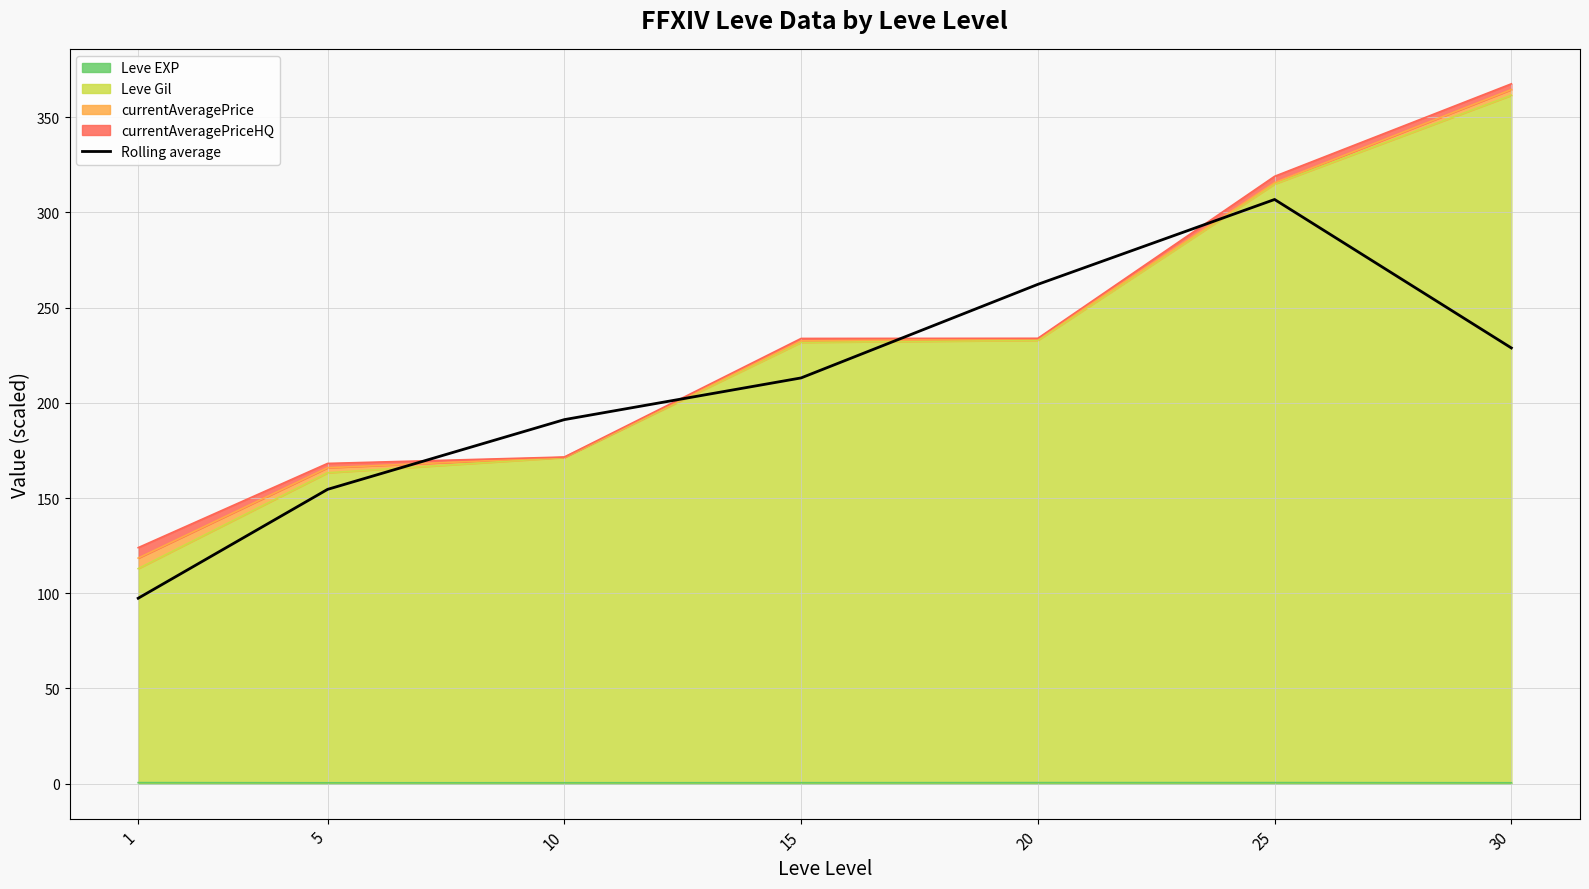

Is it true that the value at 30 is 325.8?

False